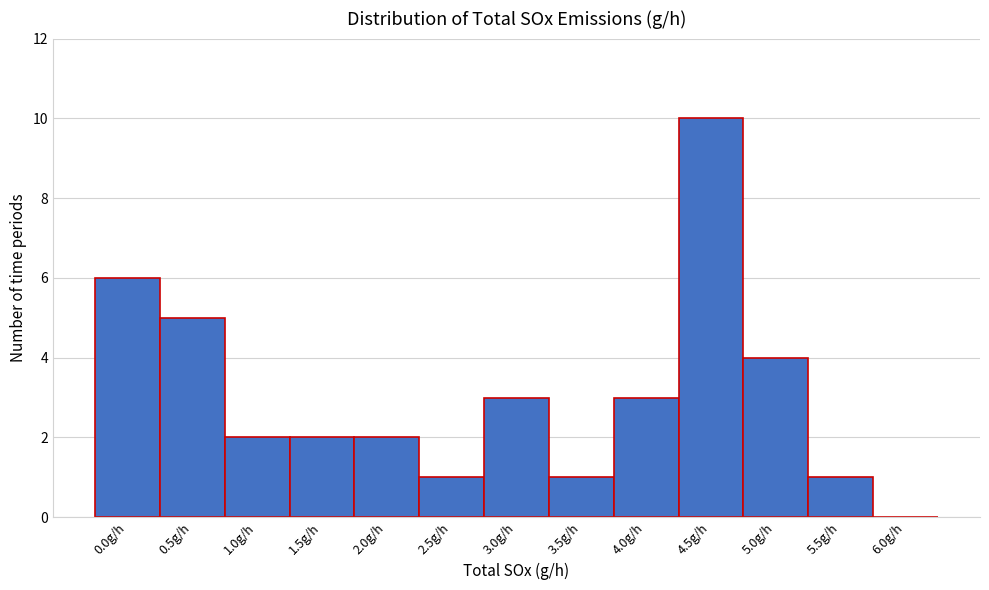

Reading left to right, list all the values displayed in this chart.

0.0g/h=6	0.5g/h=5	1.0g/h=2	1.5g/h=2	2.0g/h=2	2.5g/h=1	3.0g/h=3	3.5g/h=1	4.0g/h=3	4.5g/h=10	5.0g/h=4	5.5g/h=1	6.0g/h=0